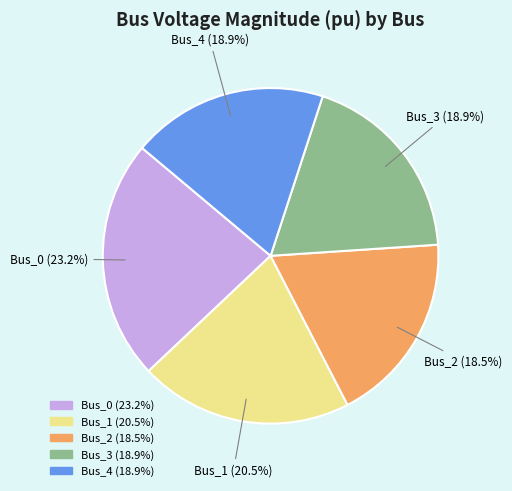

Which has a higher value, Bus_1 or Bus_0?

Bus_0